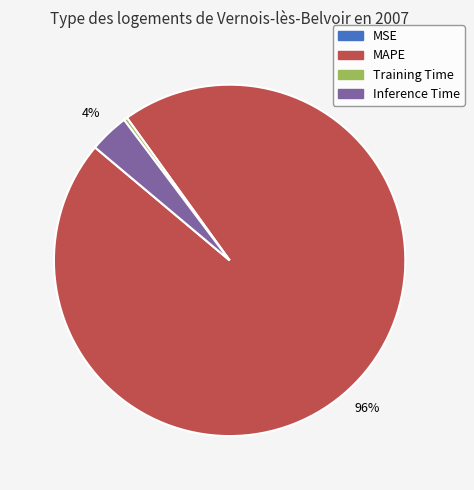

Does MAPE account for over 50% of the chart?

Yes